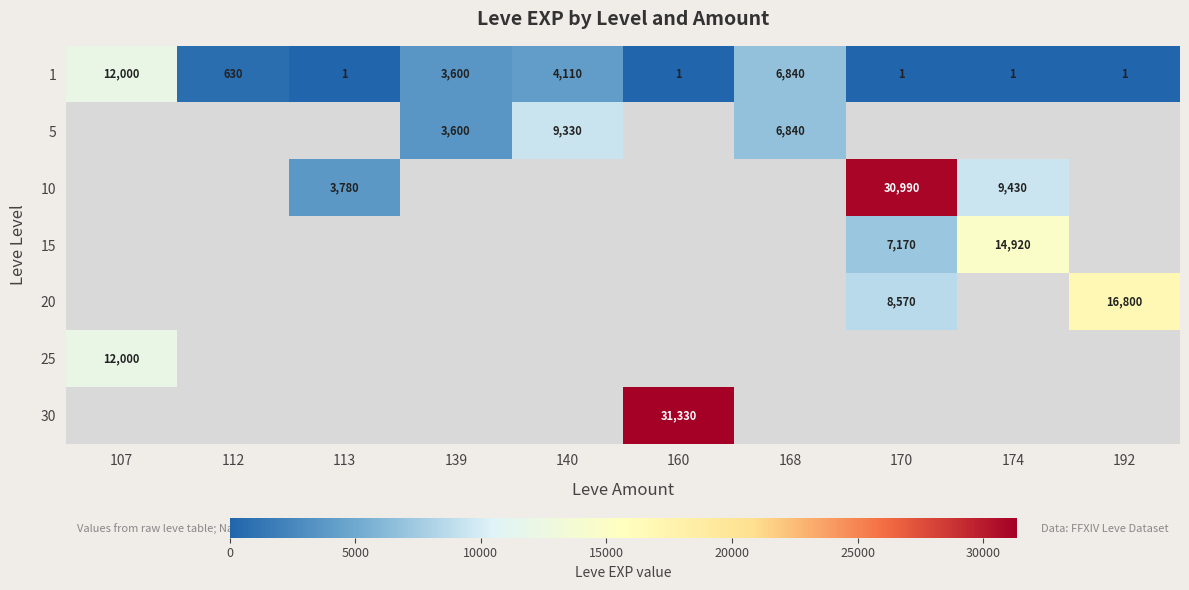

The 5 series shows 9330 at 140. True or false?

True